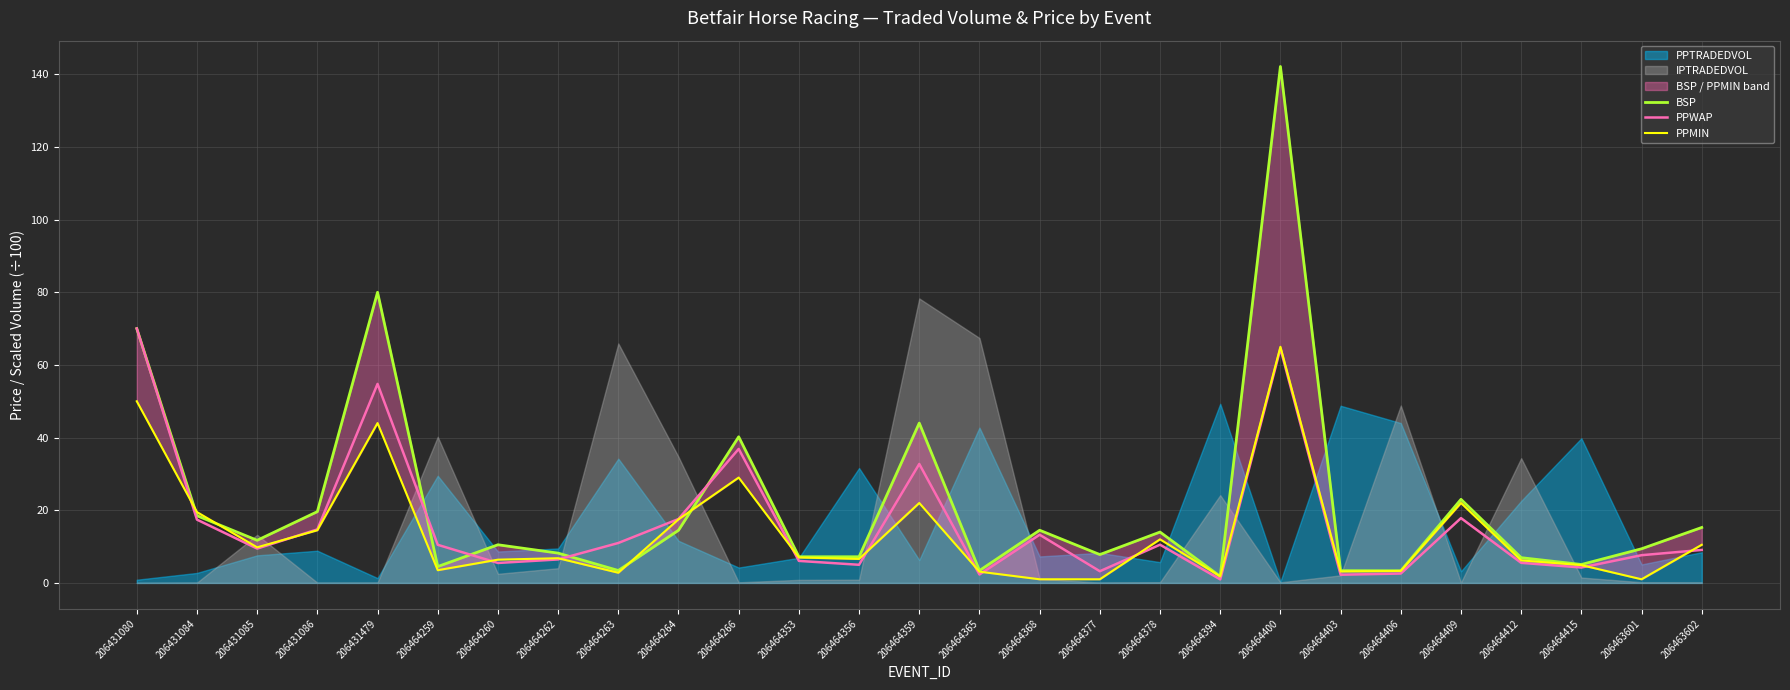

The PPWAP series shows 2.5 at 206463602. True or false?

False